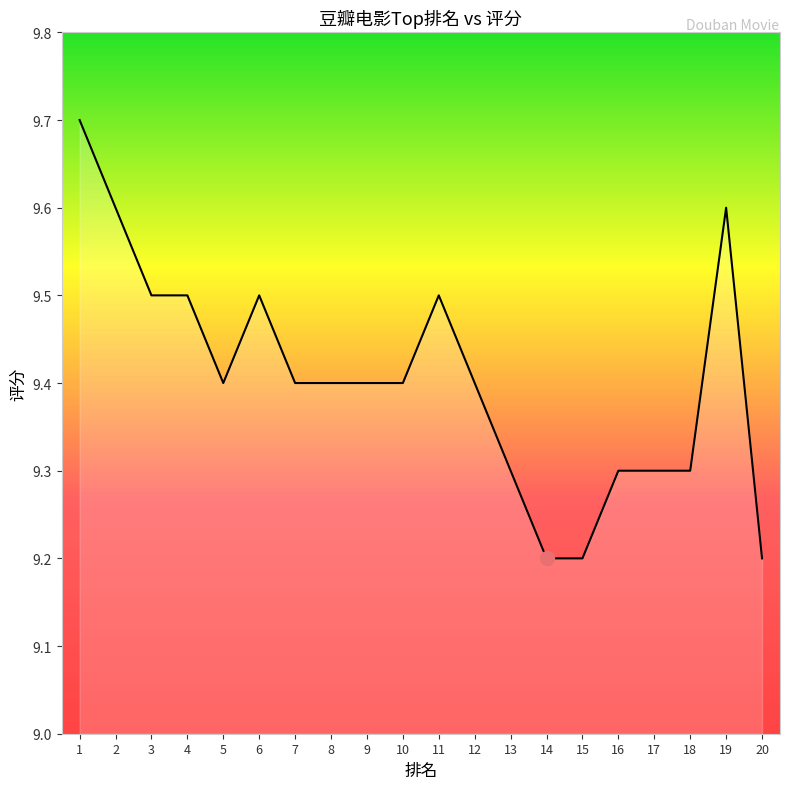

The chart shows a value of 9.3 at 13. True or false?

True